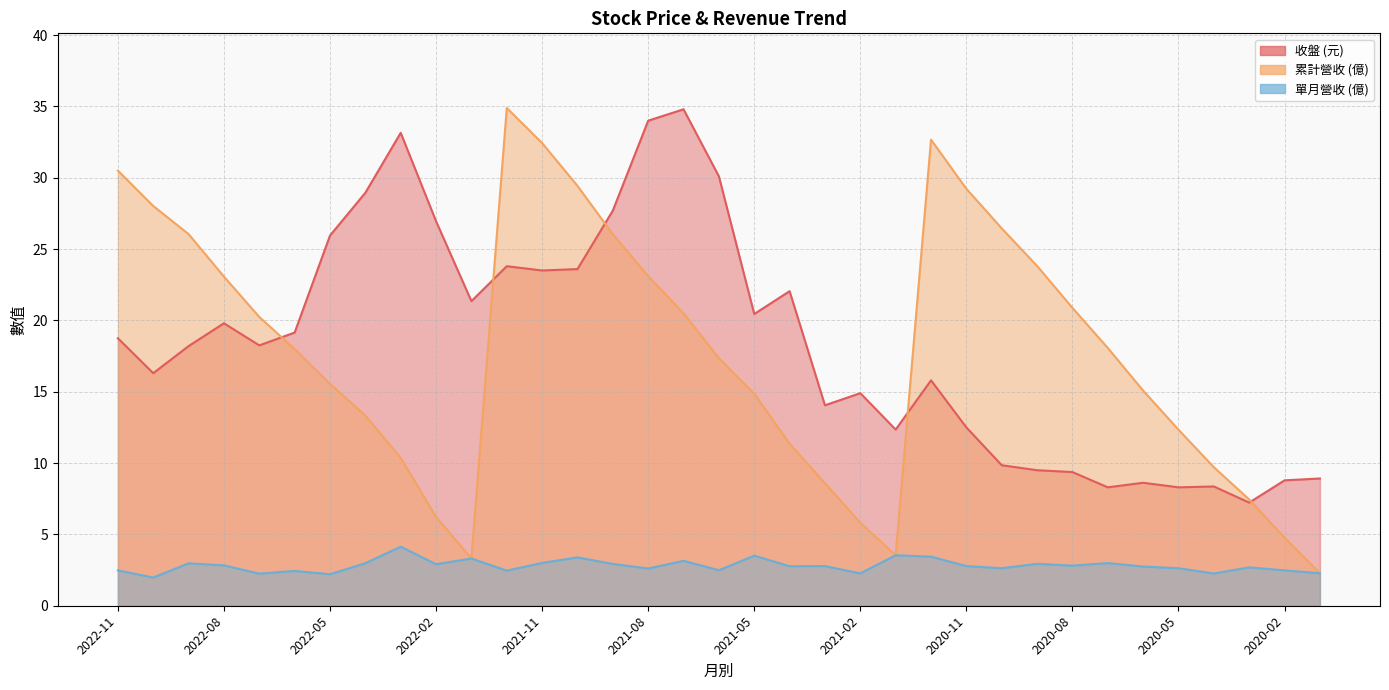

What position from the left is 2022-05?

7